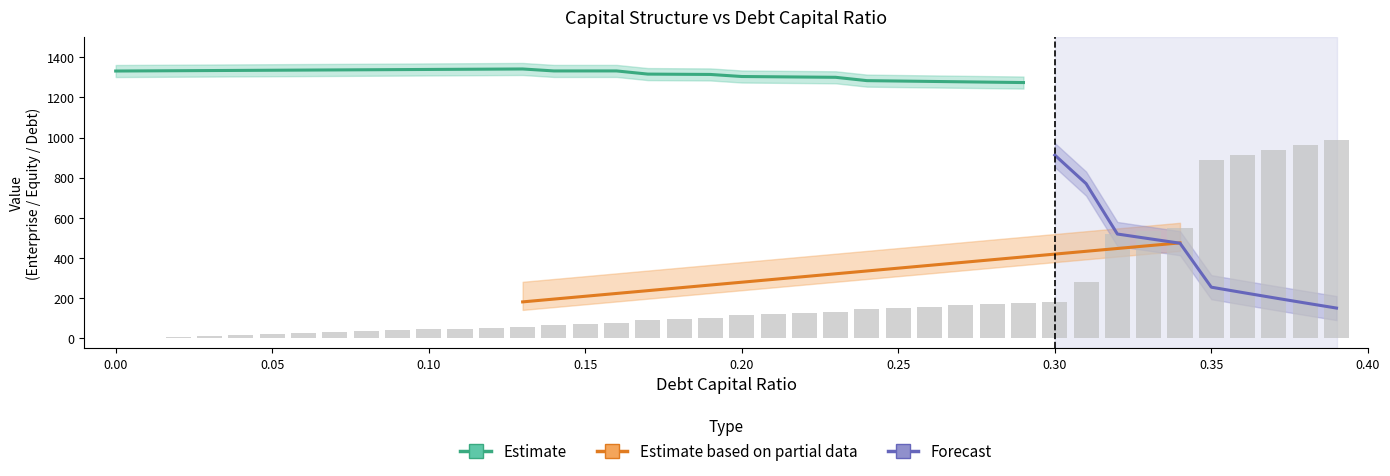

True or false: interest_expense has a value of 13.7 at 0.19.

False